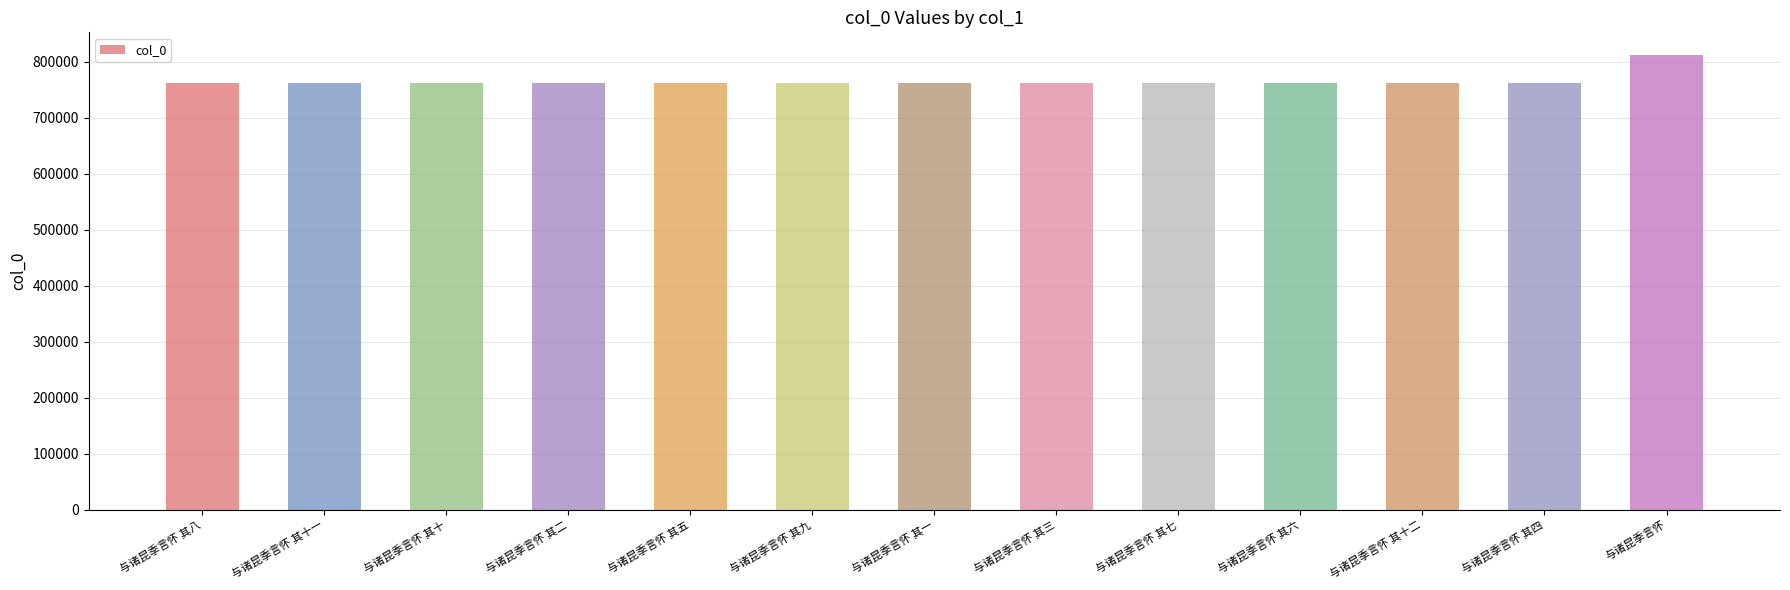

What is the label of the 9th bar from the left?

与诸昆季言怀 其七